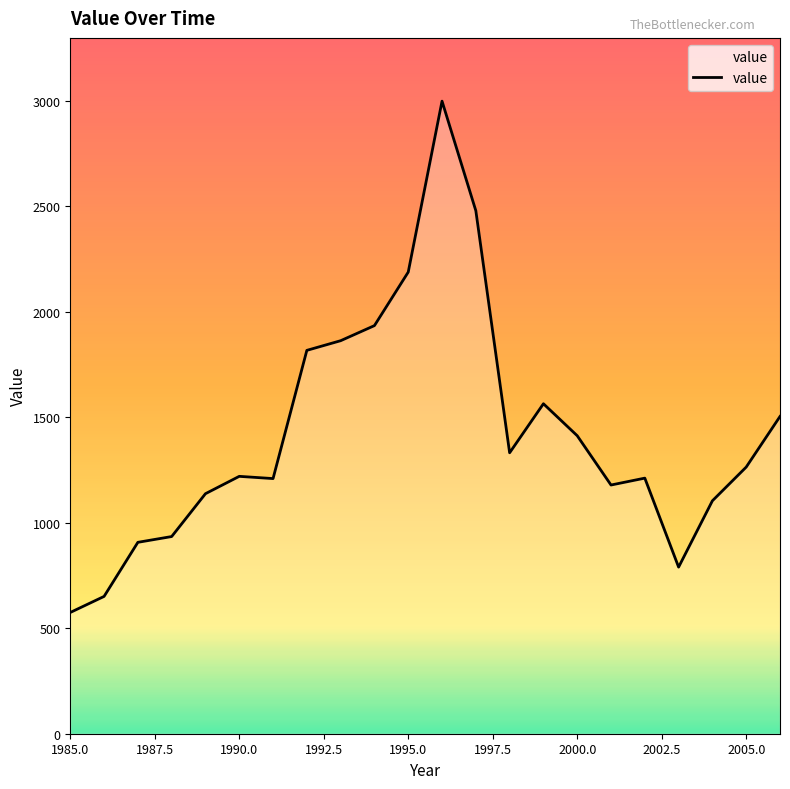

What is the greatest value displayed?

2998.0